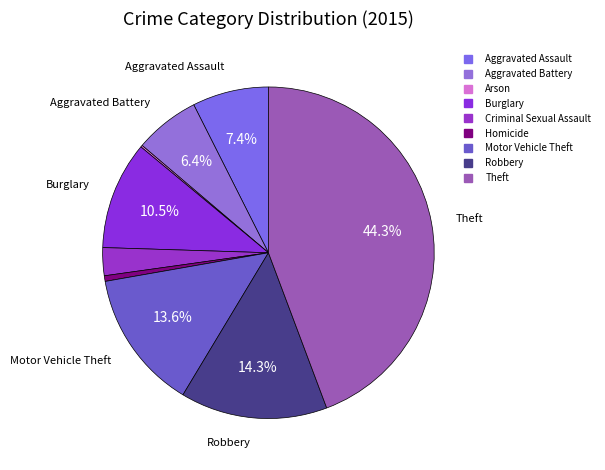

Approximately how many times larger is the value at Aggravated Battery compared to Aggravated Assault?

0.9